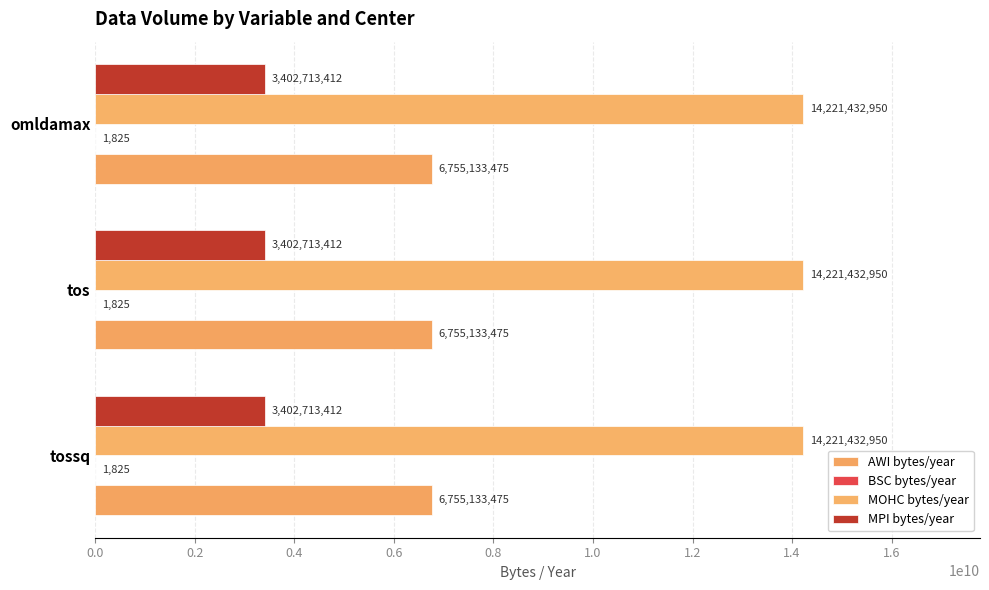

How many data points does each series have?

3